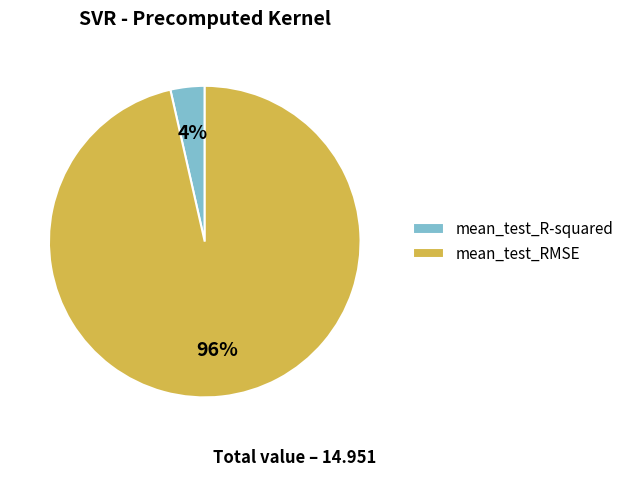

To the nearest percent, what is the combined percentage of mean_test_R-squared and mean_test_RMSE?

100%